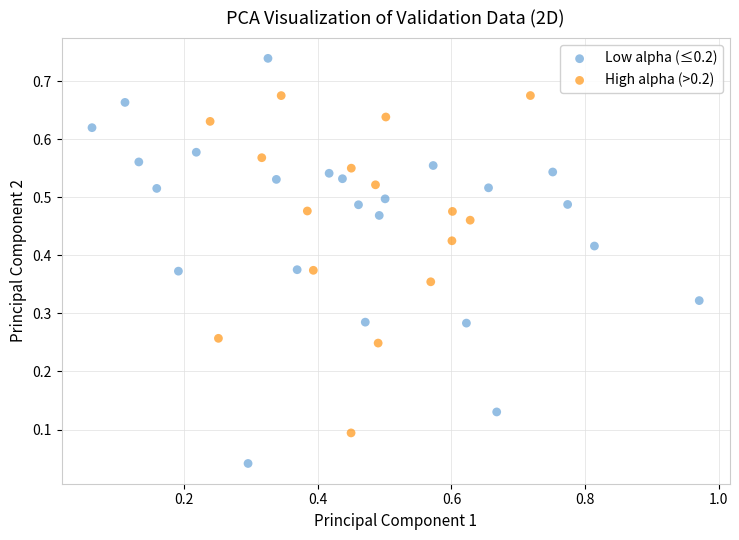

Which series has the largest Y range (max minus min)?

Low alpha (≤0.2)